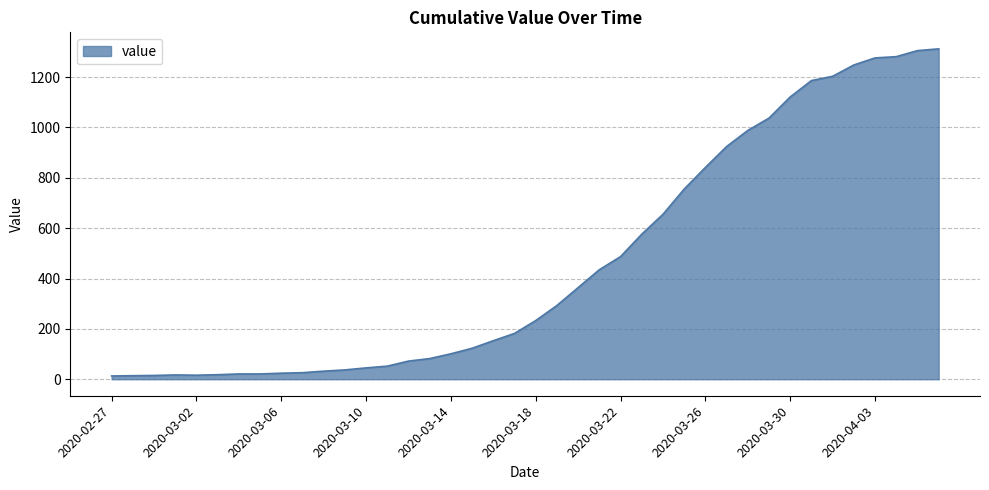

What is the sum of all values?

18584